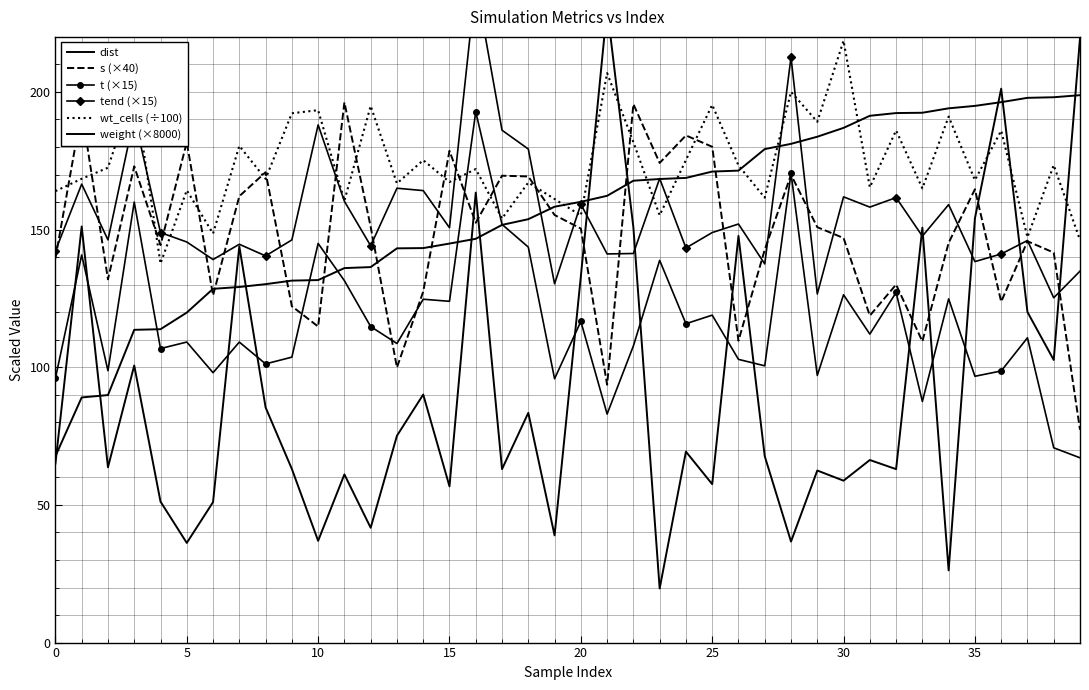

Between 20 and 13, which series saw the biggest shift?

s (×40)